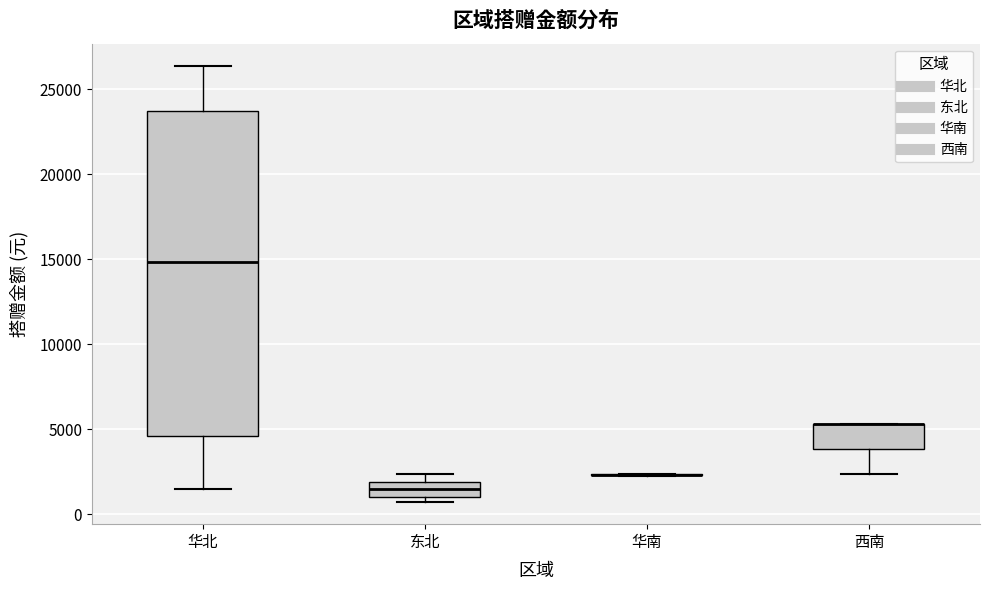

Comparing the boxes themselves (not the whiskers), which one is the tallest?

华北